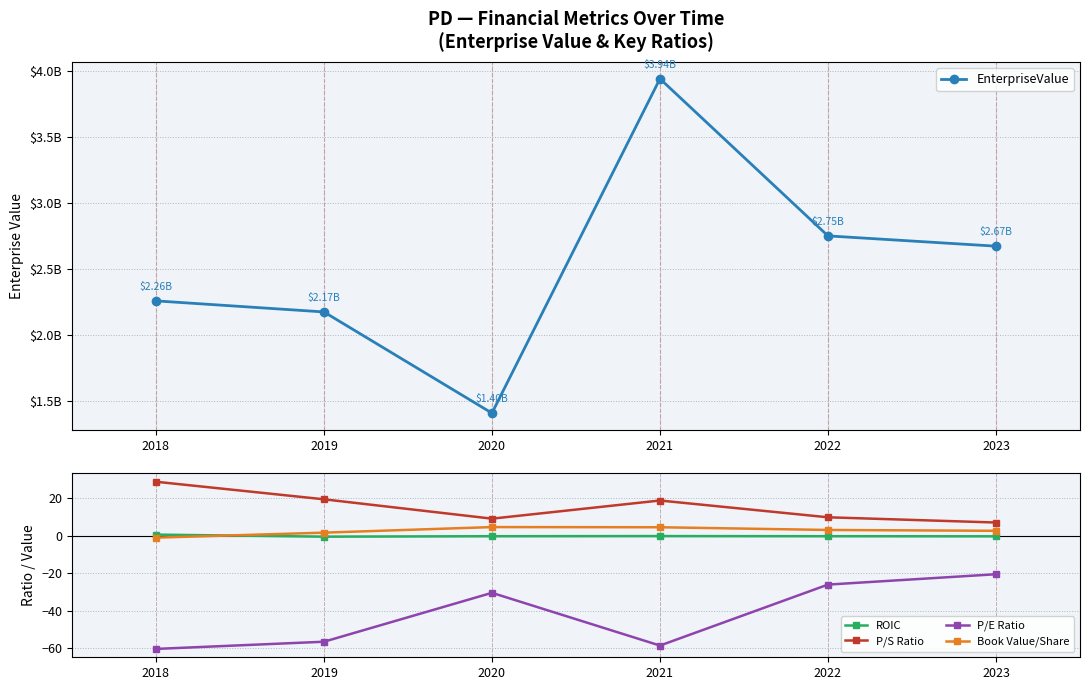

How many negative values does the Book Value/Share series have?

1